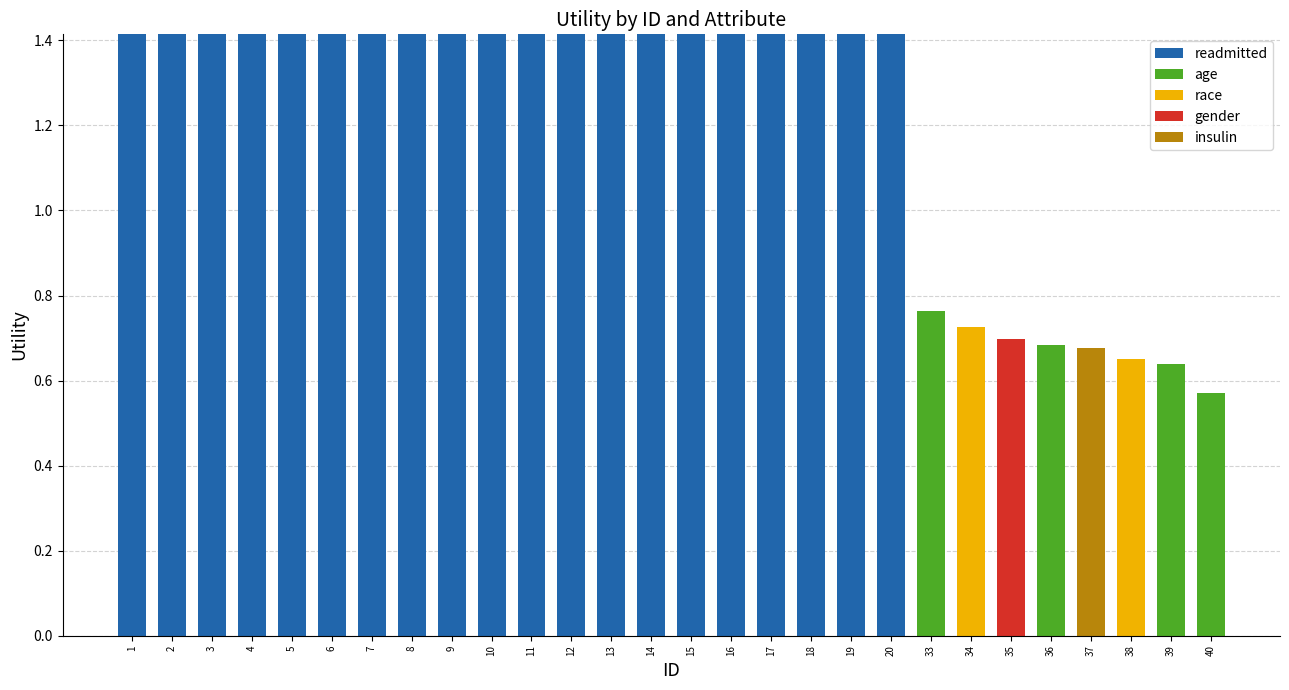

The value of readmitted at 14 is 0.7. True or false?

False